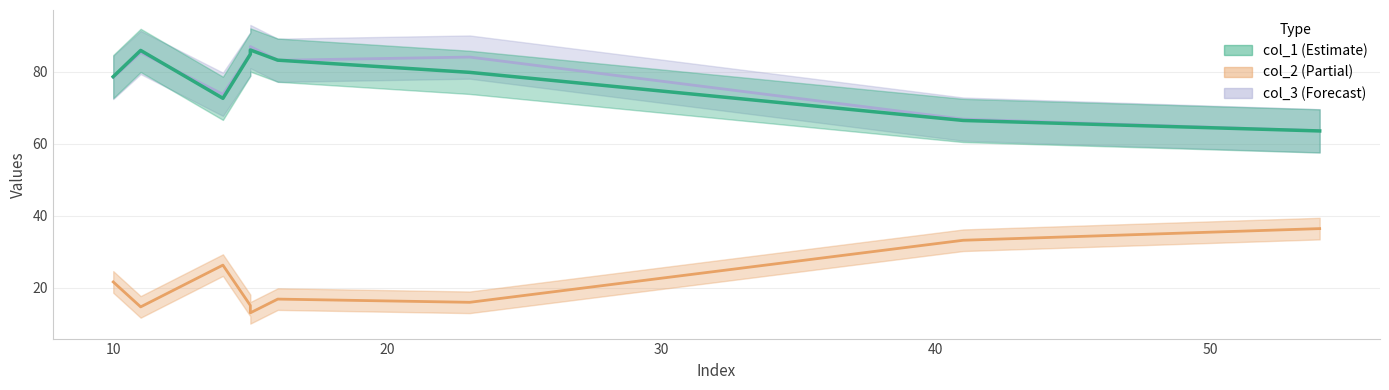

Does the chart have visible grid lines?

Yes